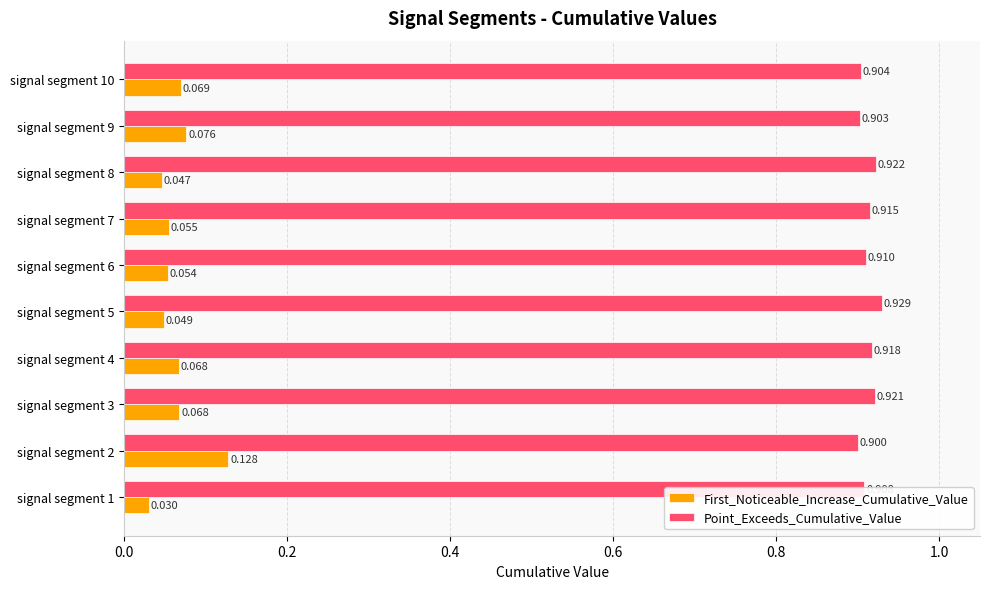

Is the value of First_Noticeable_Increase_Cumulative_Value at signal segment 3 greater than the value of Point_Exceeds_Cumulative_Value at signal segment 5?

No